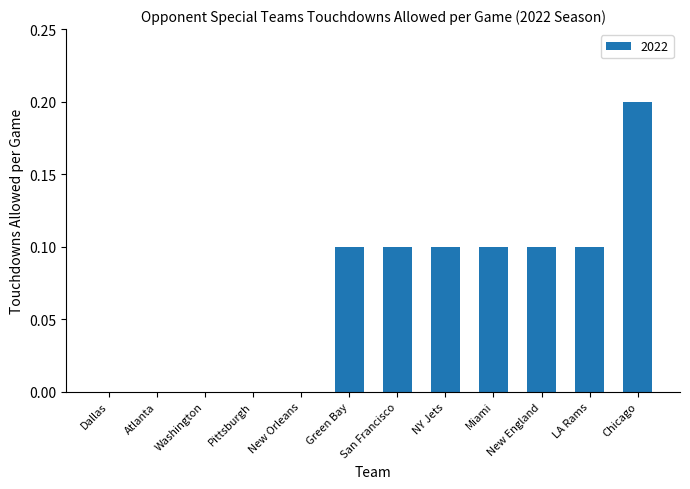

What is the sum of all values?

0.8